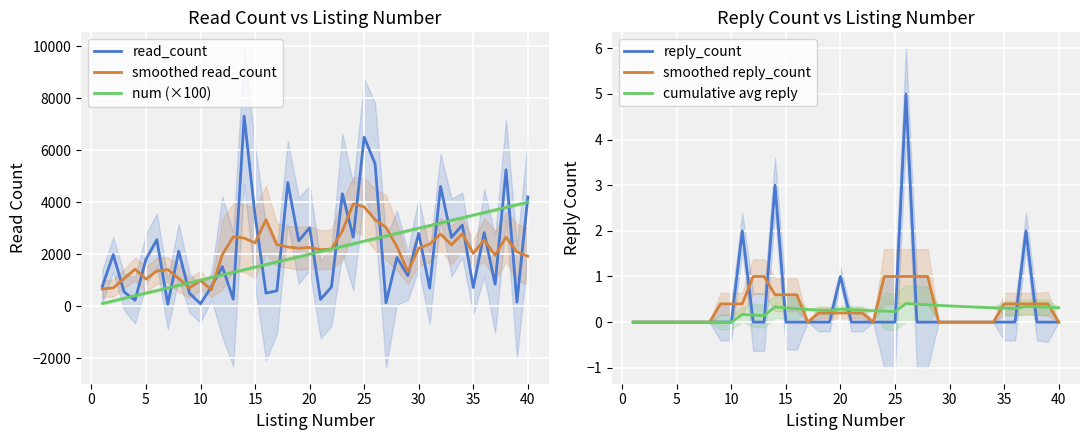

True or false: cumulative avg reply has a value of 0.3 at 20.

True